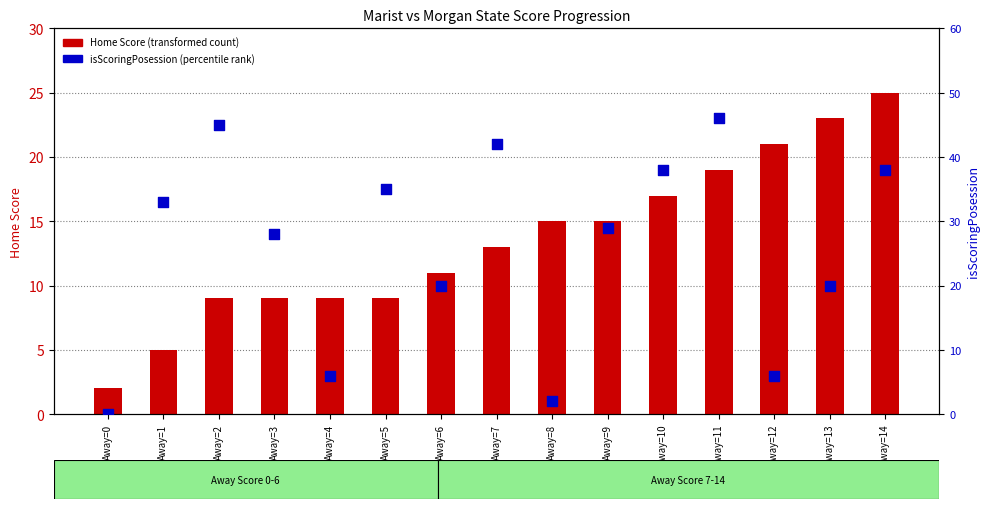

Which series reaches the maximum Y coordinate?

isScoringPosession (percentile rank)